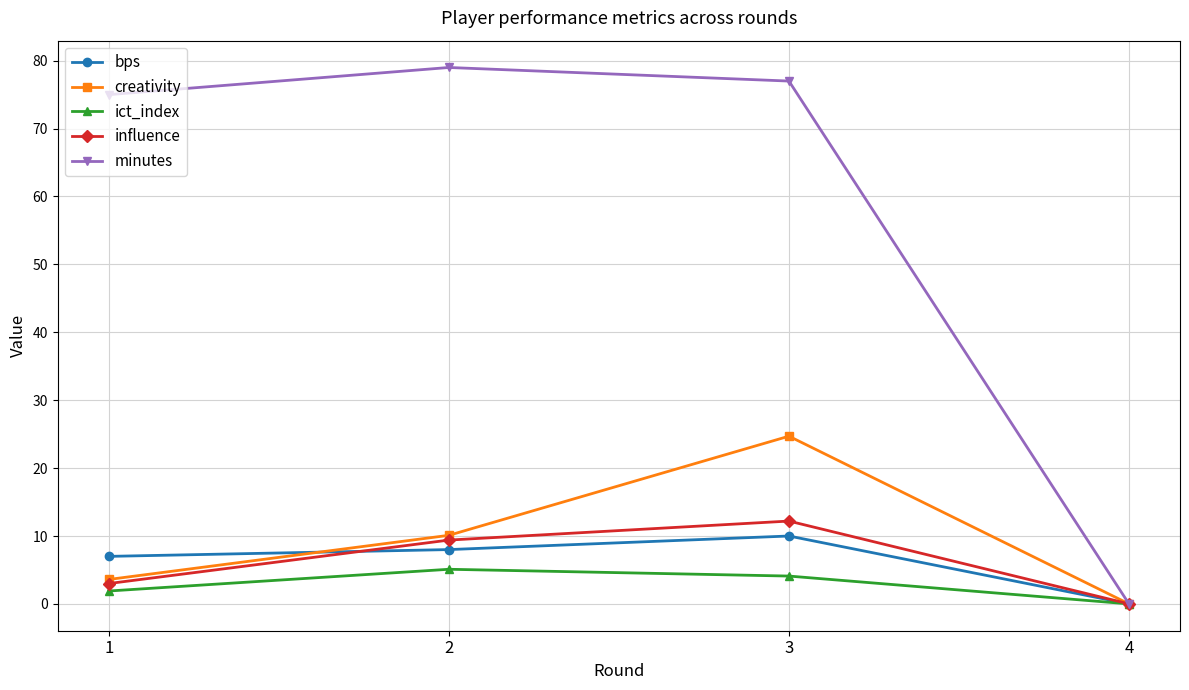

Which series has the widest spread of values?

minutes